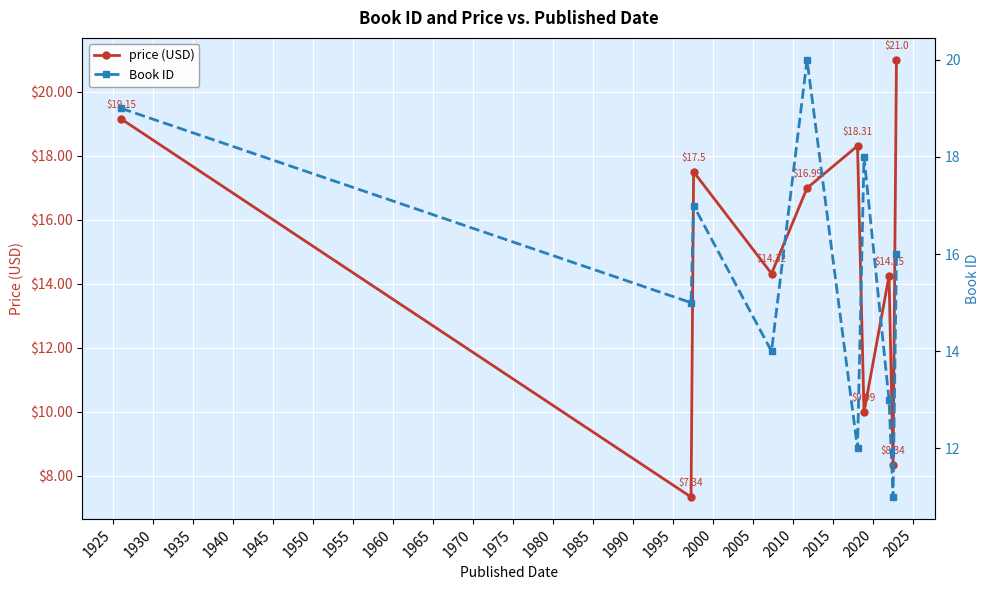

How many interior local valleys does the price (USD) series have?

4